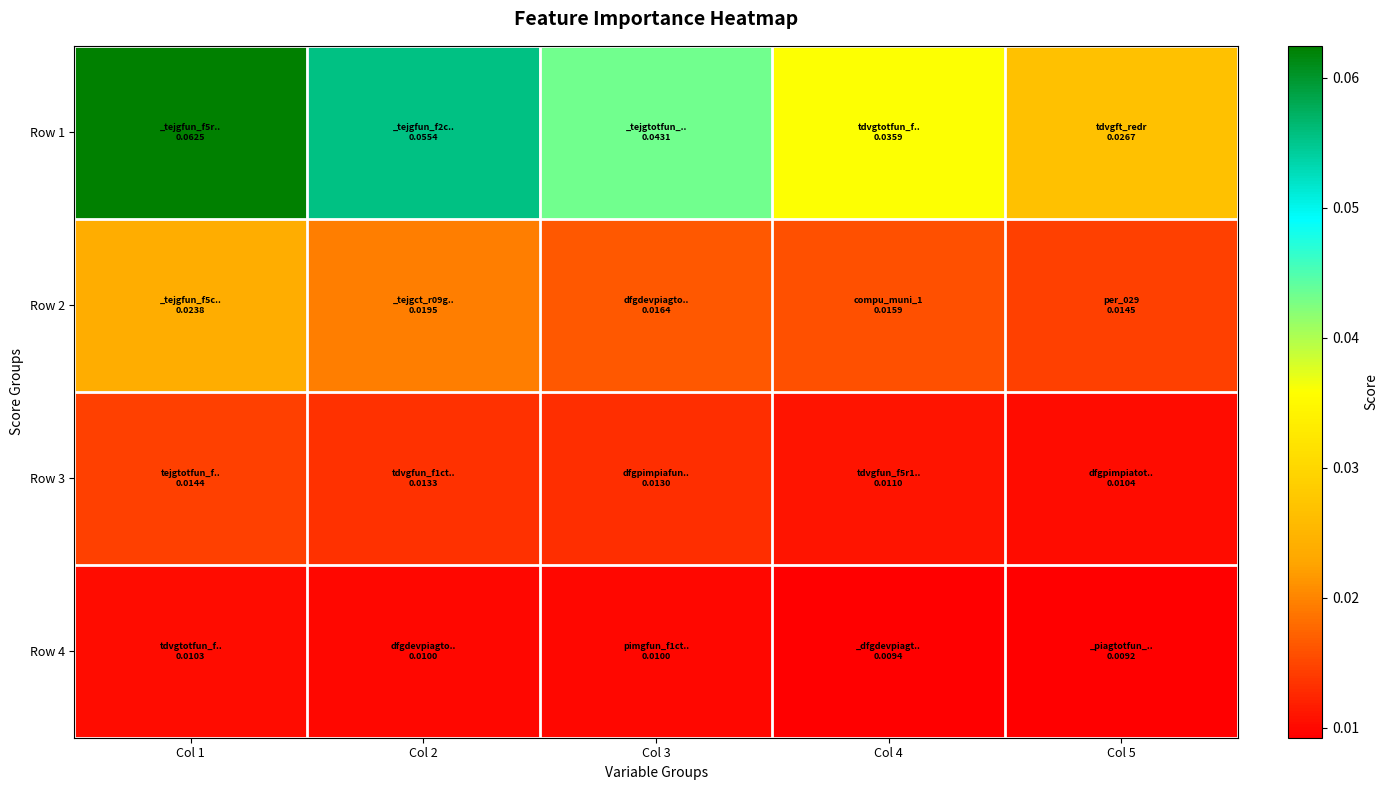

List the series in order of their peak value, lowest first.

Row 4, Row 3, Row 2, Row 1